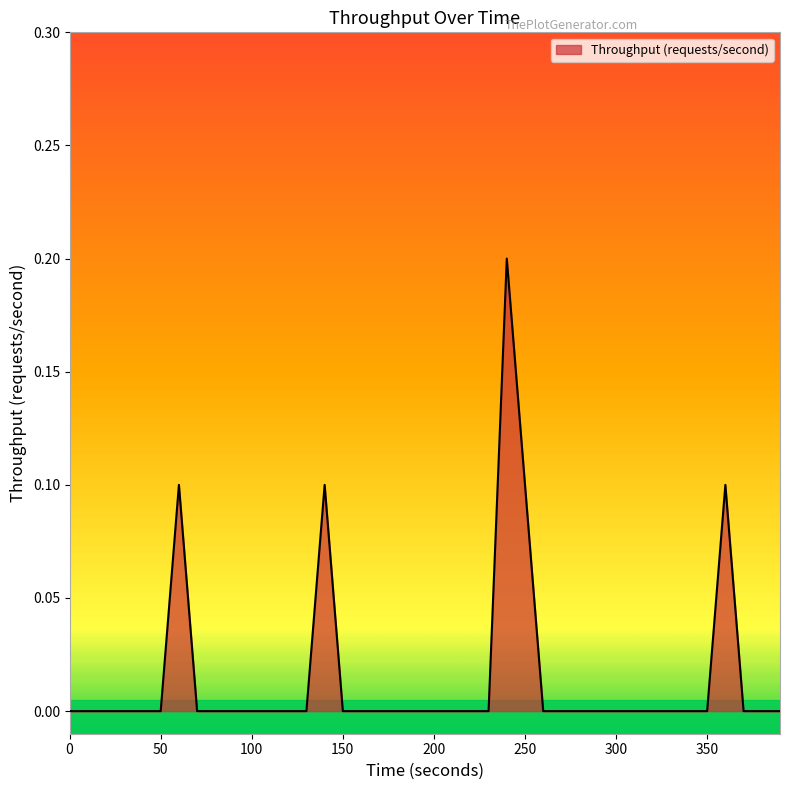

Does the chart have visible grid lines?

No